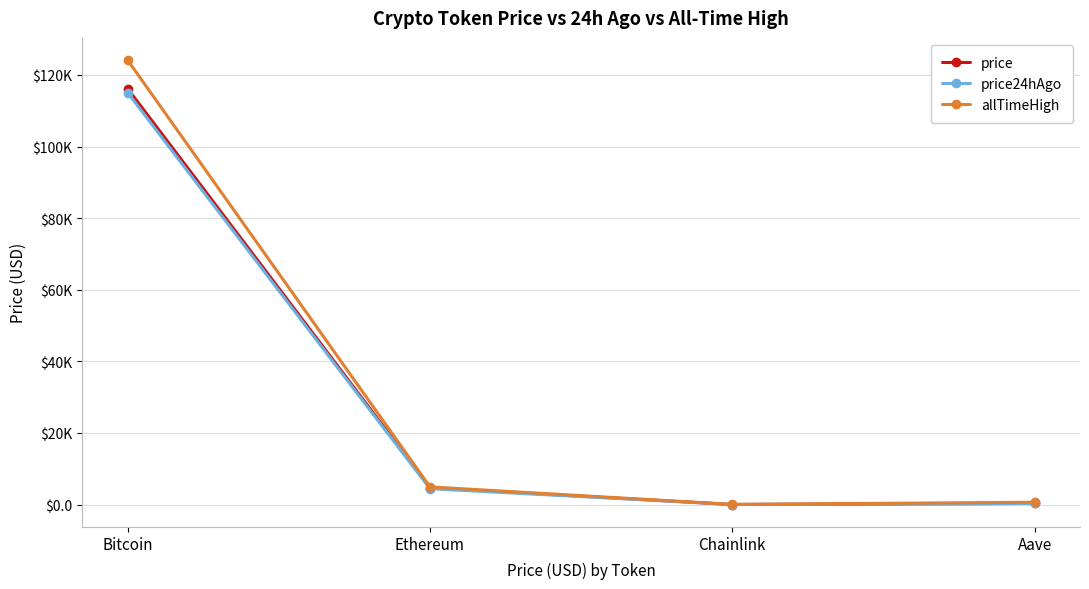

Does the chart have visible grid lines?

Yes